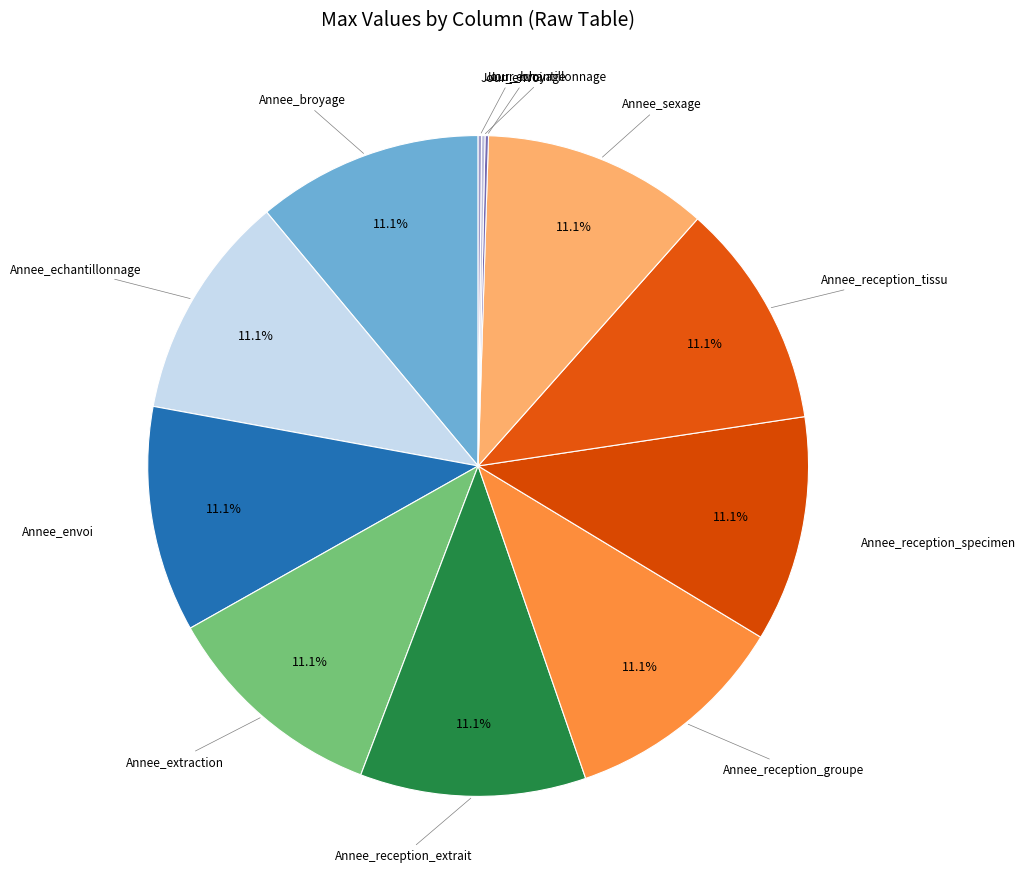

Count the number of slices in the pie.

12